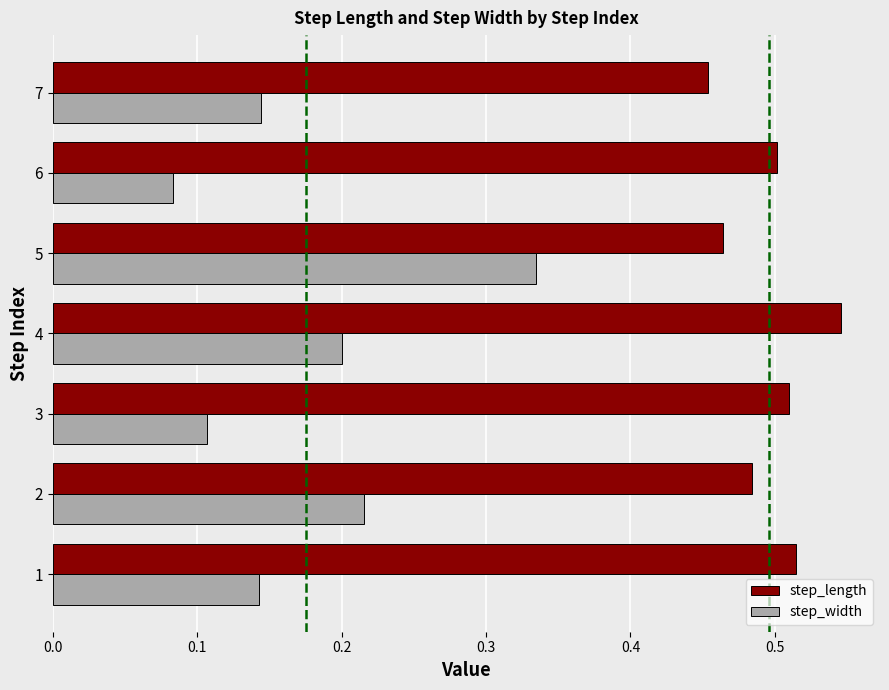

What is the total value across all series at 6?

0.6